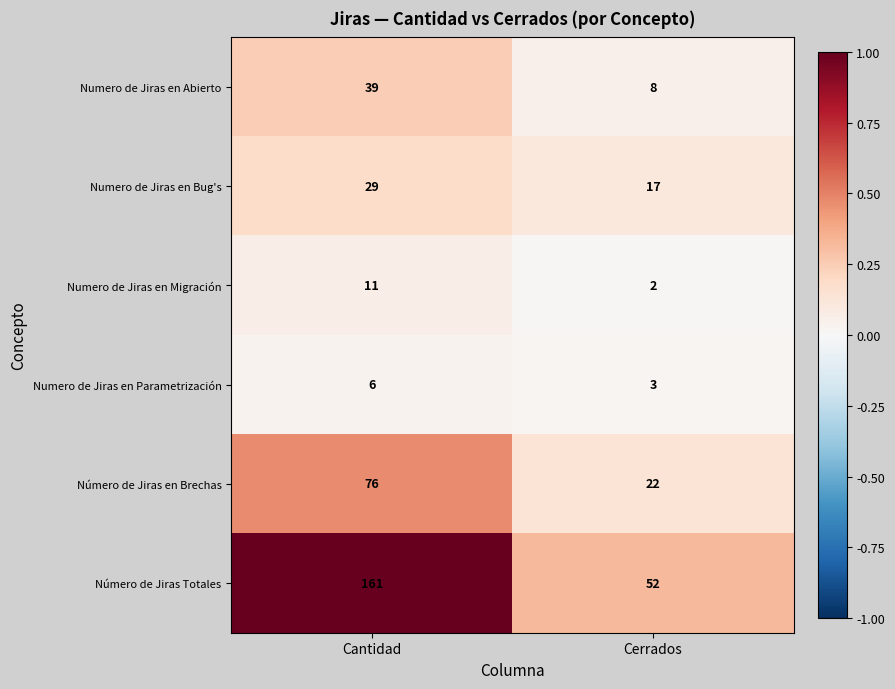

Which series has the largest total across all categories?

Número de Jiras Totales